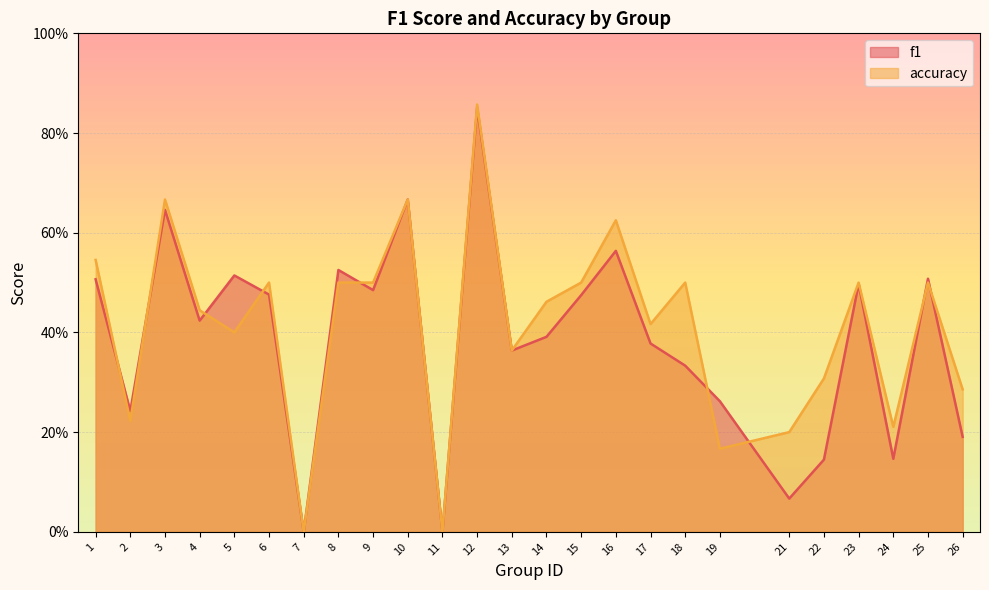

Where is the first local maximum for accuracy?

3